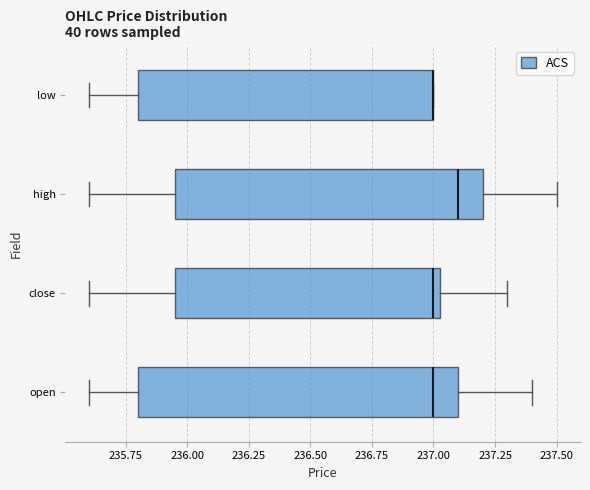

Reading bottom to top, read every box against the x-axis: the position of its median line, the range the box covers, and the ends of its whiskers. The values are not printed on the chart, so give them approximately, as read against the axis.

open: median 237.00, box 235.80 to 237.10, whiskers 235.60 to 237.40
close: median 237.00, box 235.95 to 237.05, whiskers 235.60 to 237.30
high: median 237.10, box 235.95 to 237.20, whiskers 235.60 to 237.50
low: median 237.00 (drawn on the box's right edge), box 235.80 to 237.00, whiskers 235.60 to 237.00